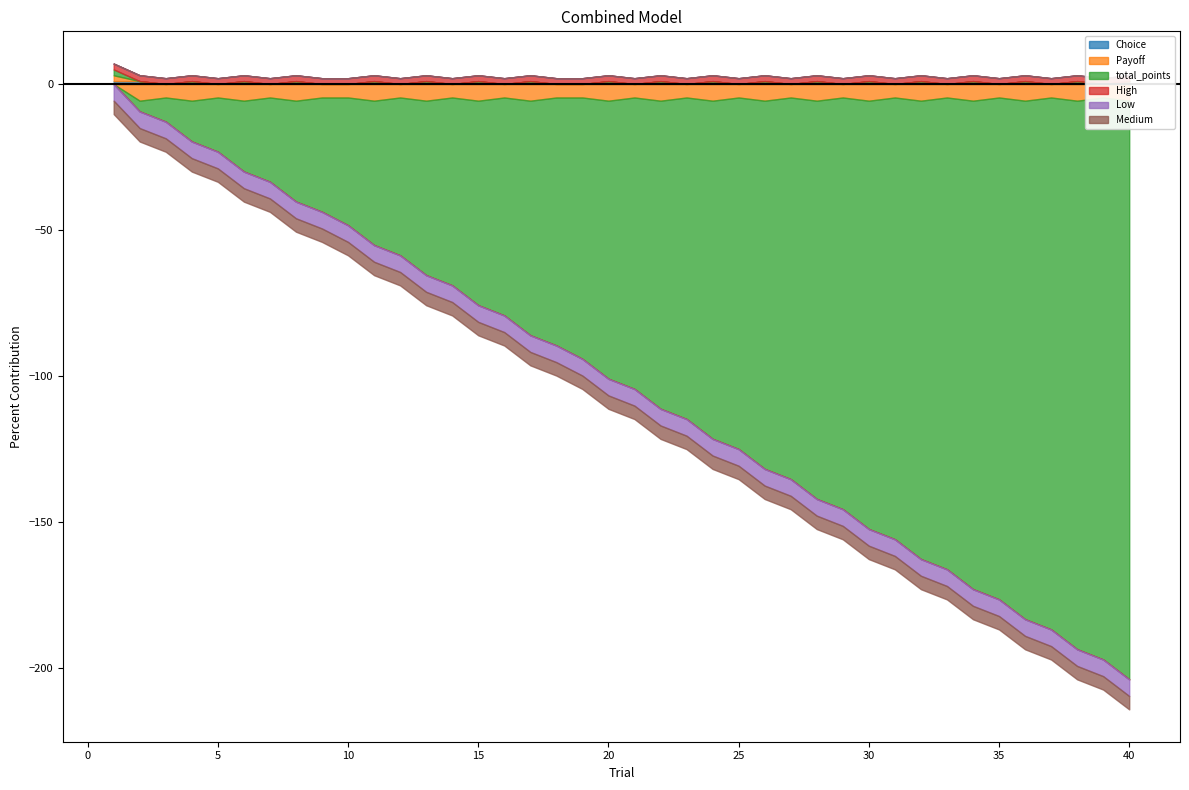

Which series has the largest total across all categories?

High